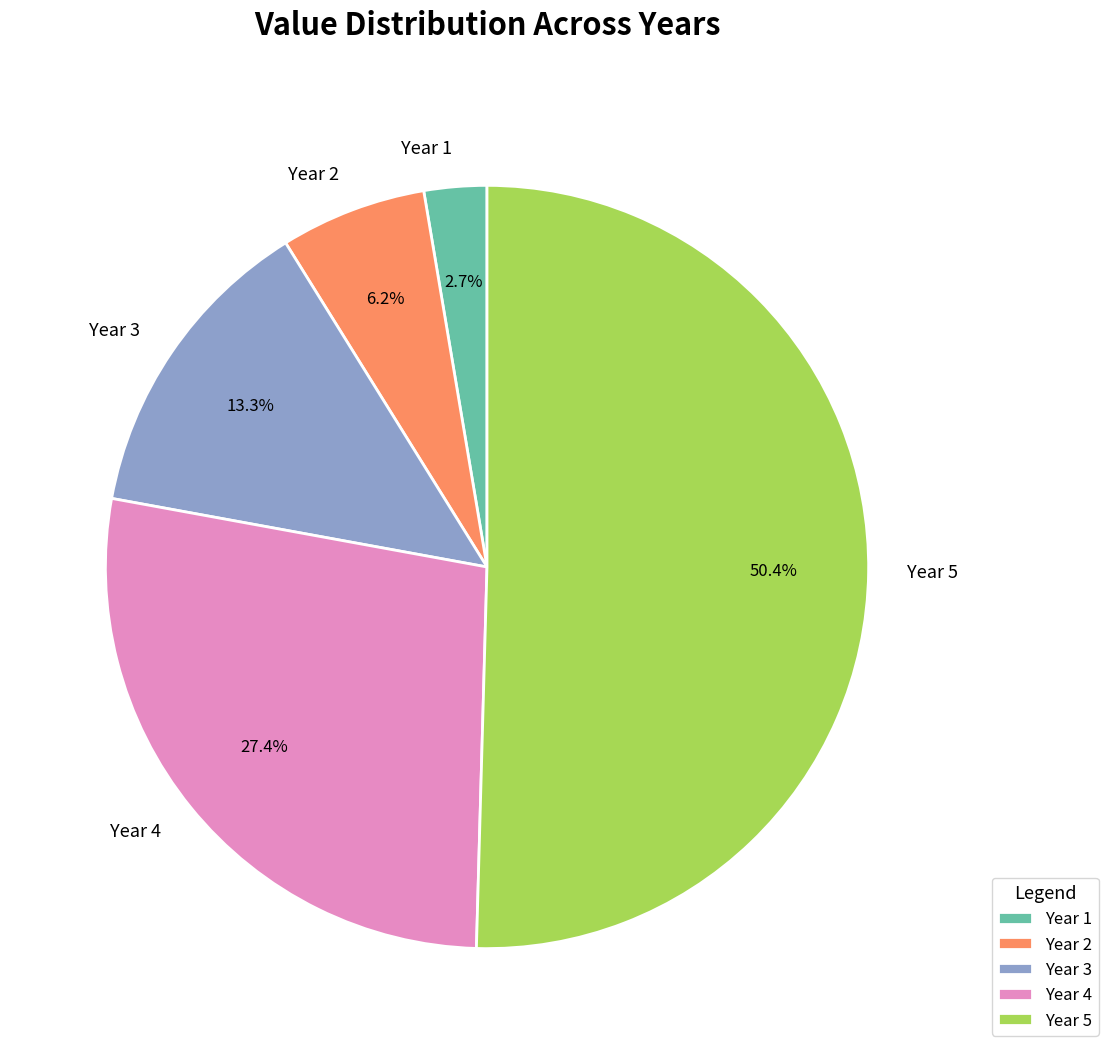

What is the smallest slice in the pie chart?

Year 1